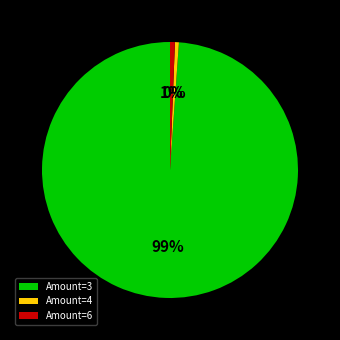

To the nearest percent, what portion does Amount=6 represent?

1%